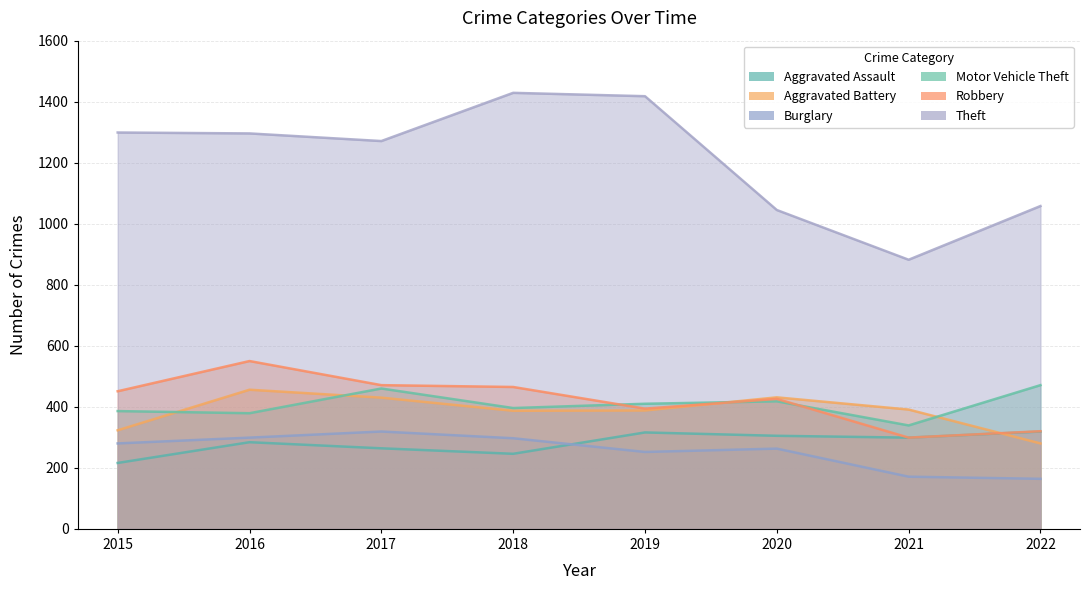

Is it true that Aggravated Assault equals 511 at 2016?

False